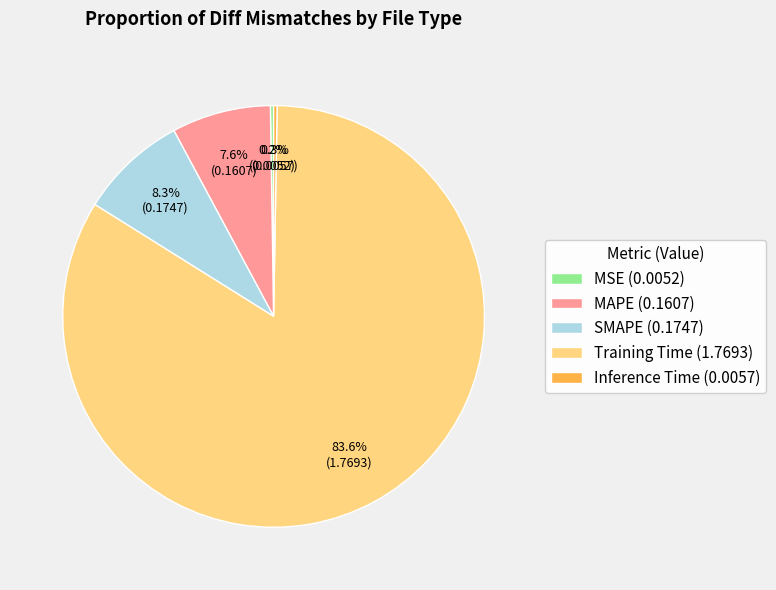

Do MAPE (0.1607) and Training Time (1.7693) together represent more than half of the pie?

Yes